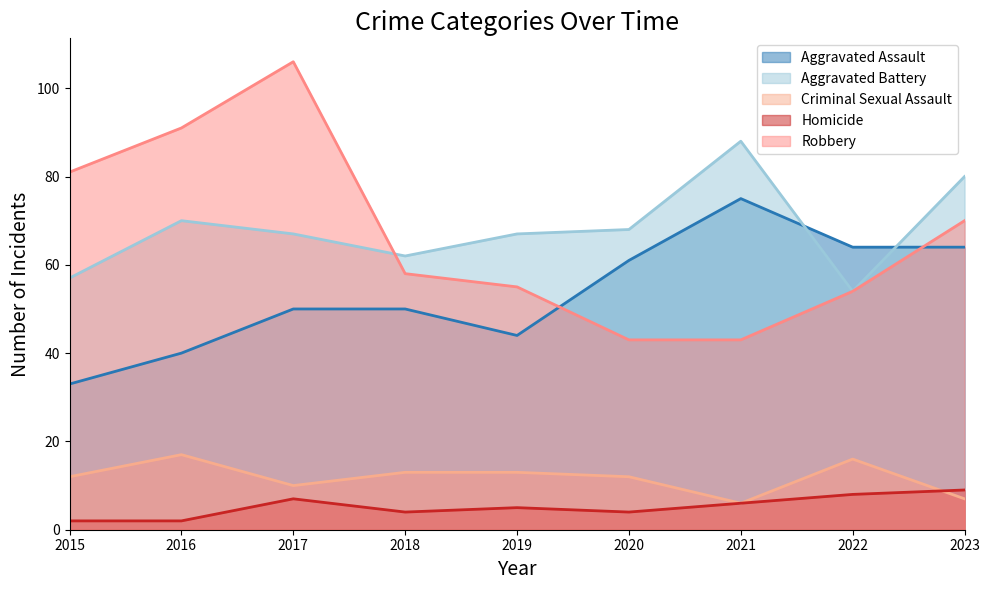

Which series has the largest total across all categories?

Aggravated Battery